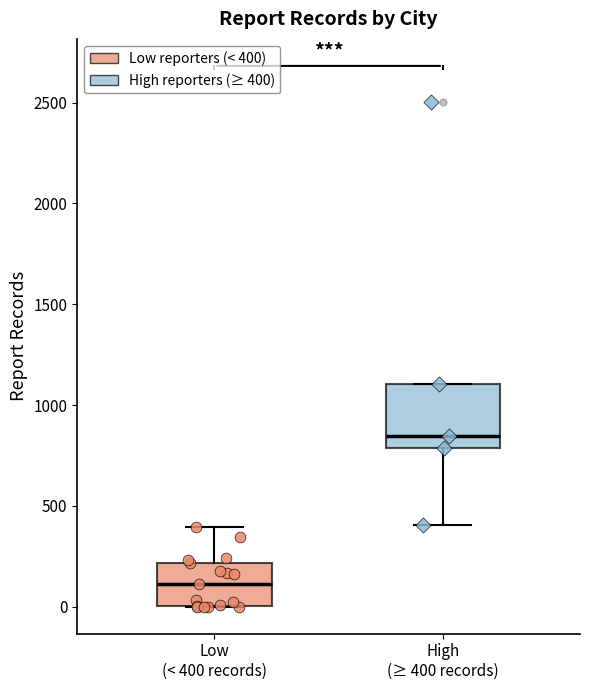

Reading left to right, read every box against the y-axis: the position of its median line, the range the box covers, and the ends of its whiskers. The values are not printed on the chart, so give them approximately, as read against the axis.

Low (< 400 records): median 100, box 0 to 200, whiskers 0 to 400
High (≥ 400 records): median 850, box 800 to 1100, whiskers 400 to 1100